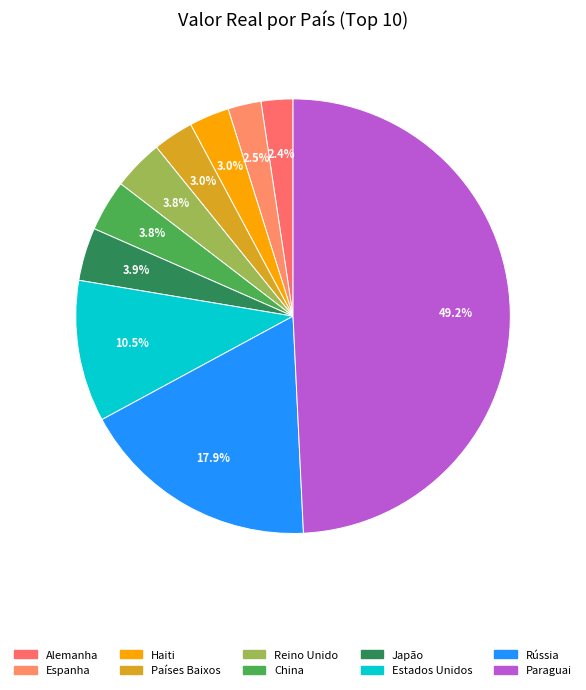

Is it true that Haiti is 13% of the pie?

False